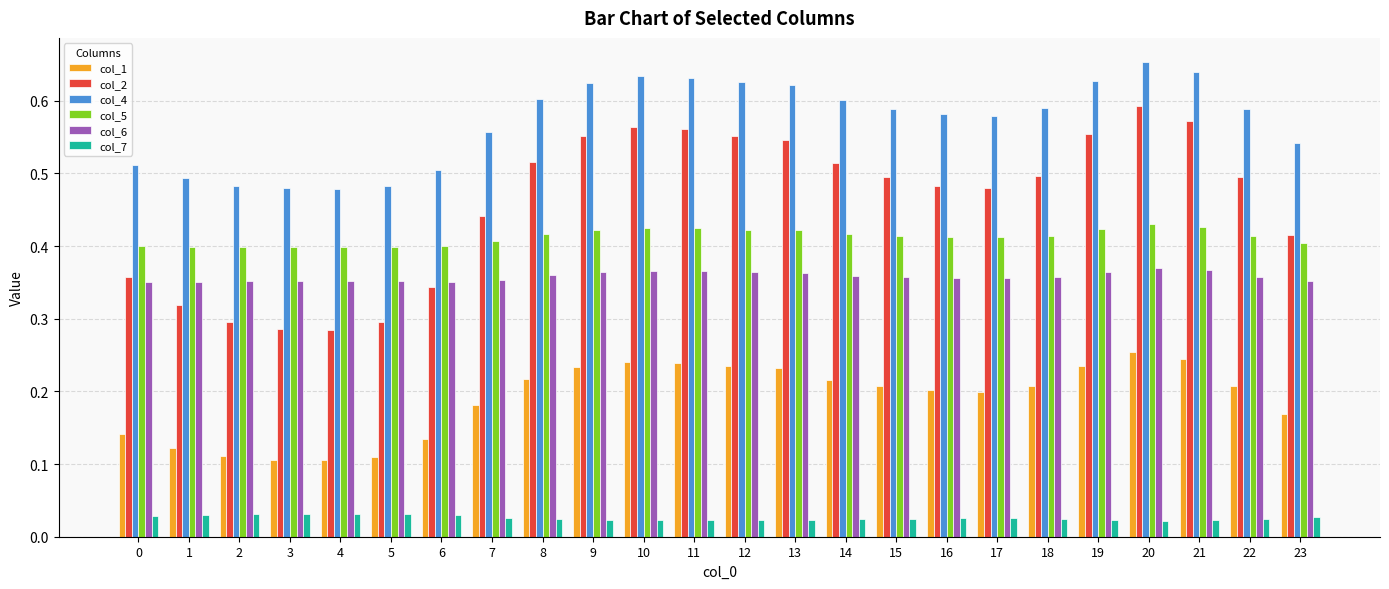

Which series has the largest total across all categories?

col_4